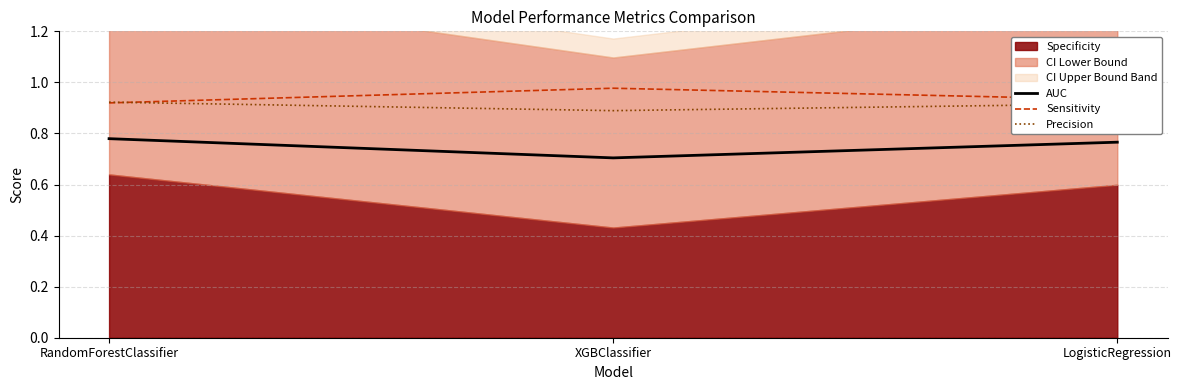

The AUC series shows 0.8 at RandomForestClassifier. True or false?

True